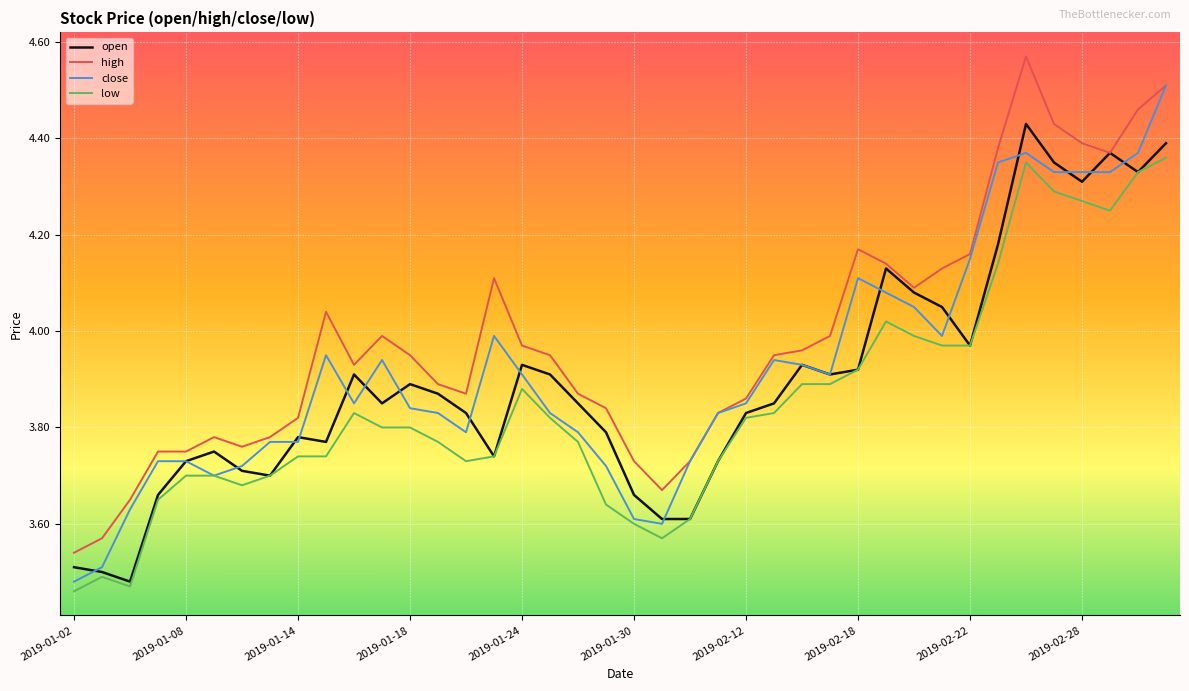

Which series has the largest total across all categories?

high